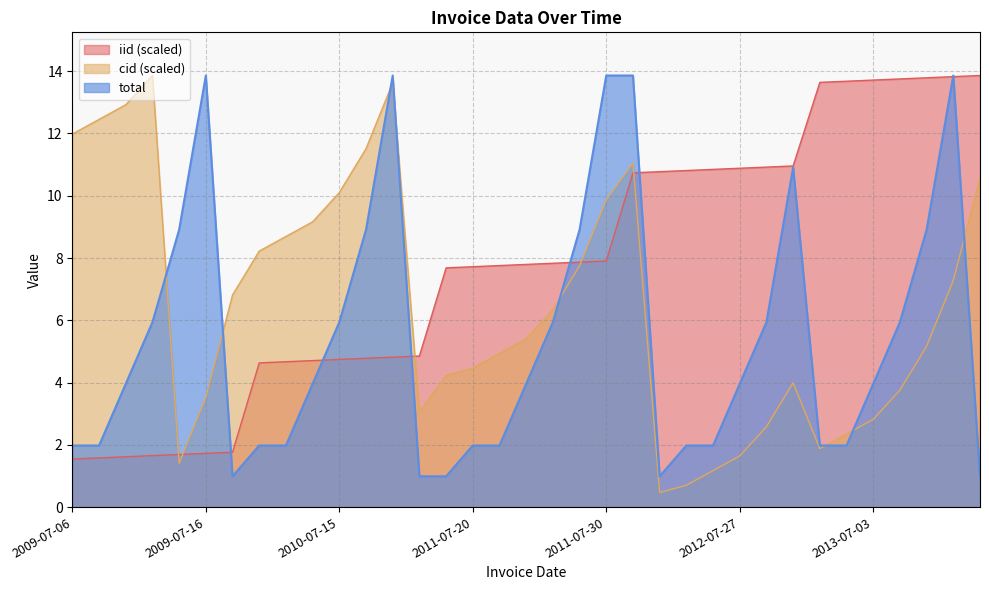

At which label does total reach its peak?

2009-07-16